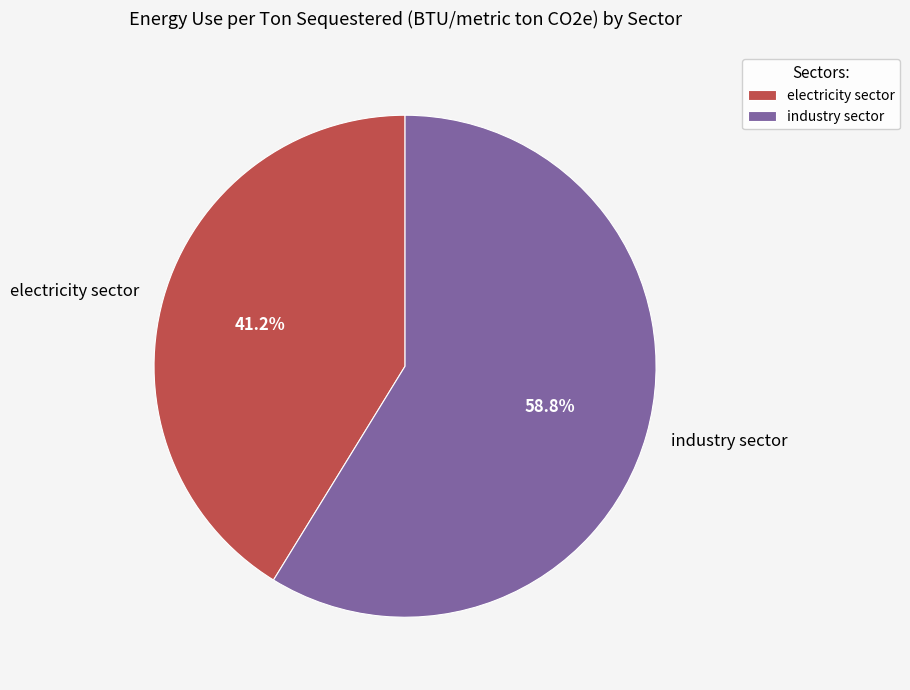

Does electricity sector represent more than half of the total?

No